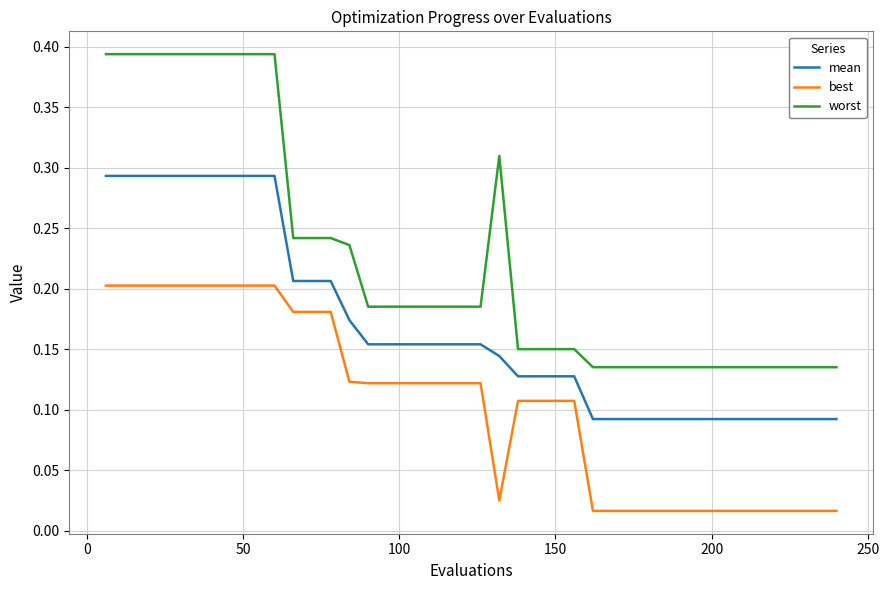

Which series has the widest spread of values?

worst